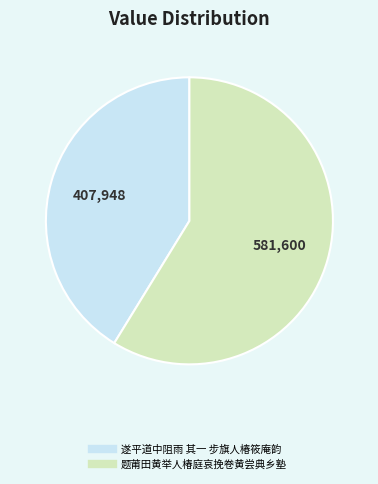

The 遂平道中阻雨 其一 步旗人椿筱庵韵 slice represents 53% of the pie. True or false?

False